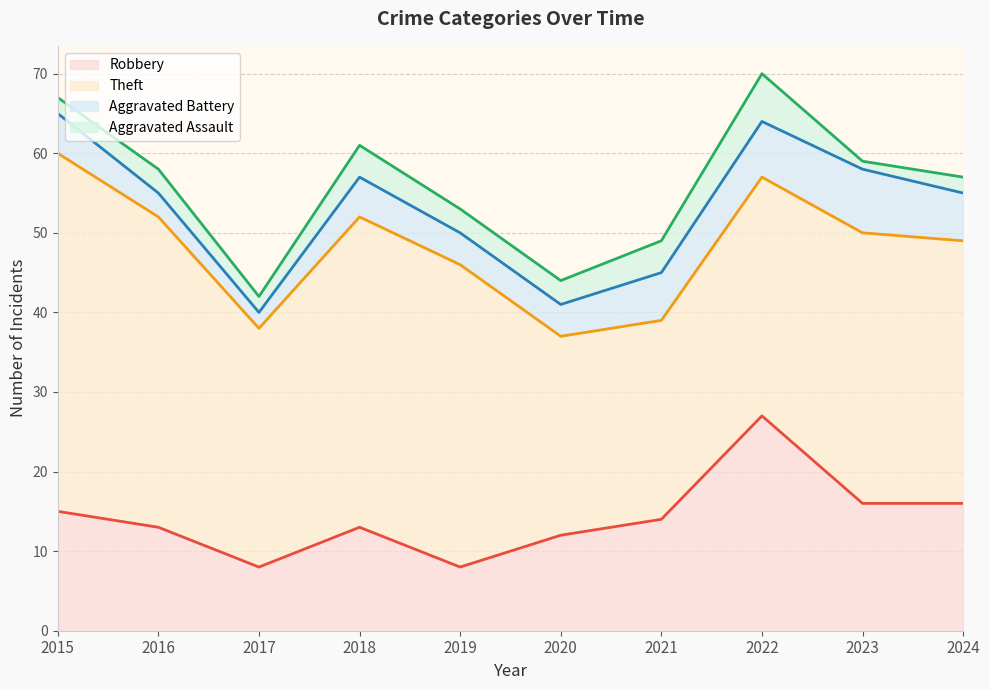

How many lines are shown in the chart?

4